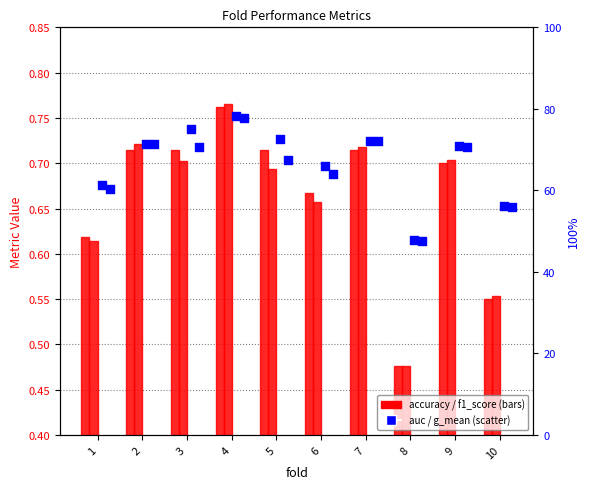

Which series has the largest Y range (max minus min)?

auc